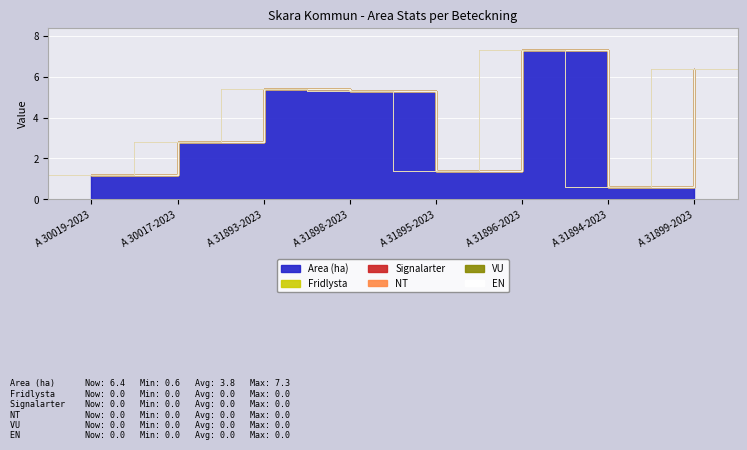

Rank the categories by VU value from highest to lowest.

A 30019-2023, A 30017-2023, A 31893-2023, A 31898-2023, A 31895-2023, A 31896-2023, A 31894-2023, A 31899-2023